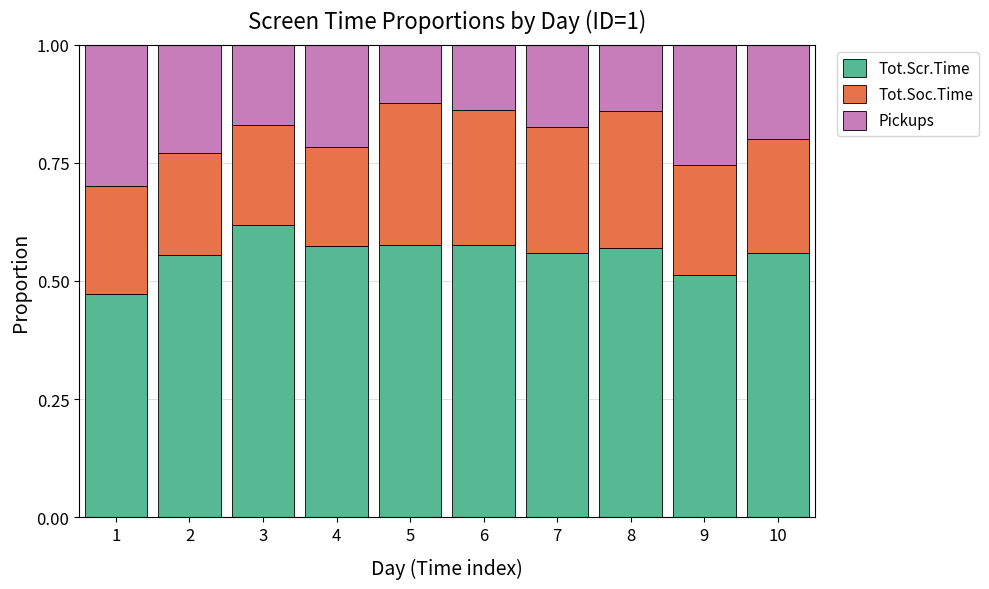

How many Tot.Scr.Time values are between 0 and 1?

10